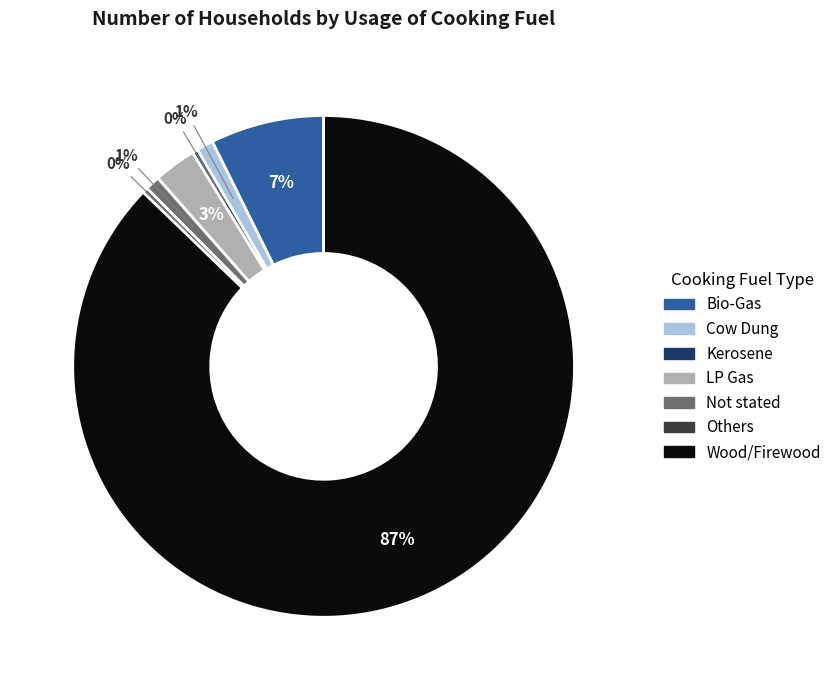

To the nearest percent, what portion does Not stated represent?

1%